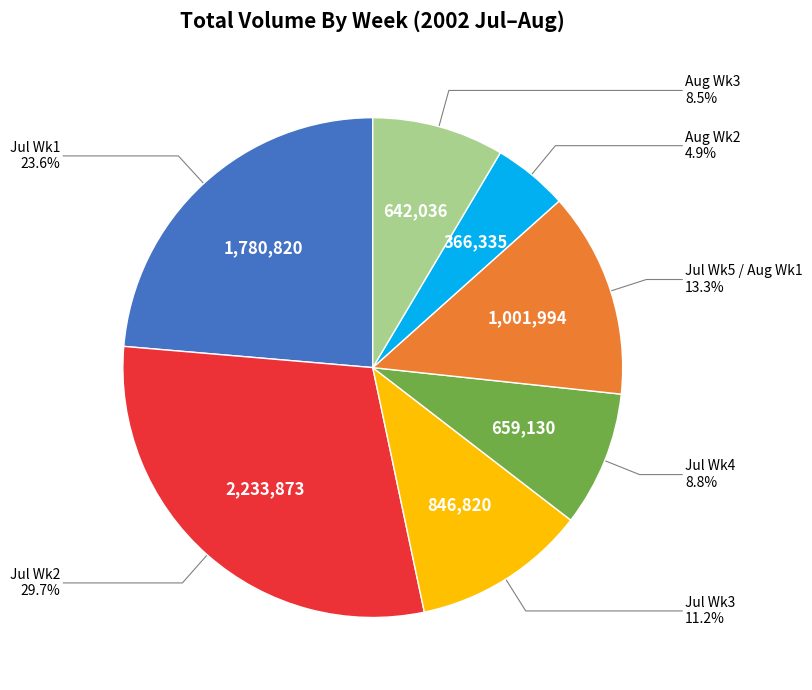

Does any single category account for the majority?

No